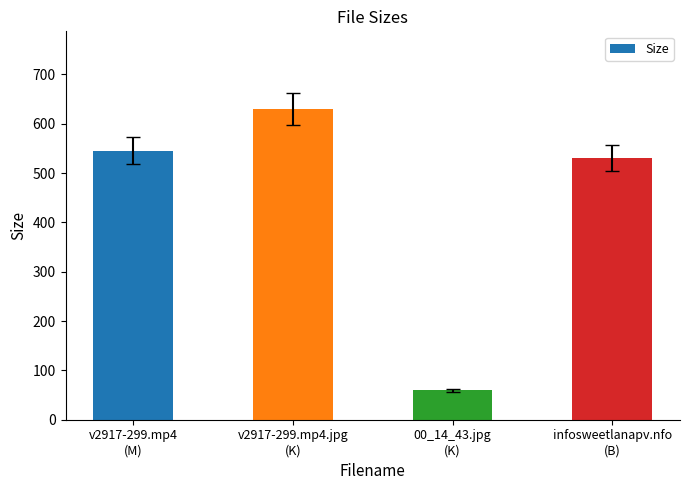

What is the label of the 3rd bar from the left?

00_14_43.jpg
(K)